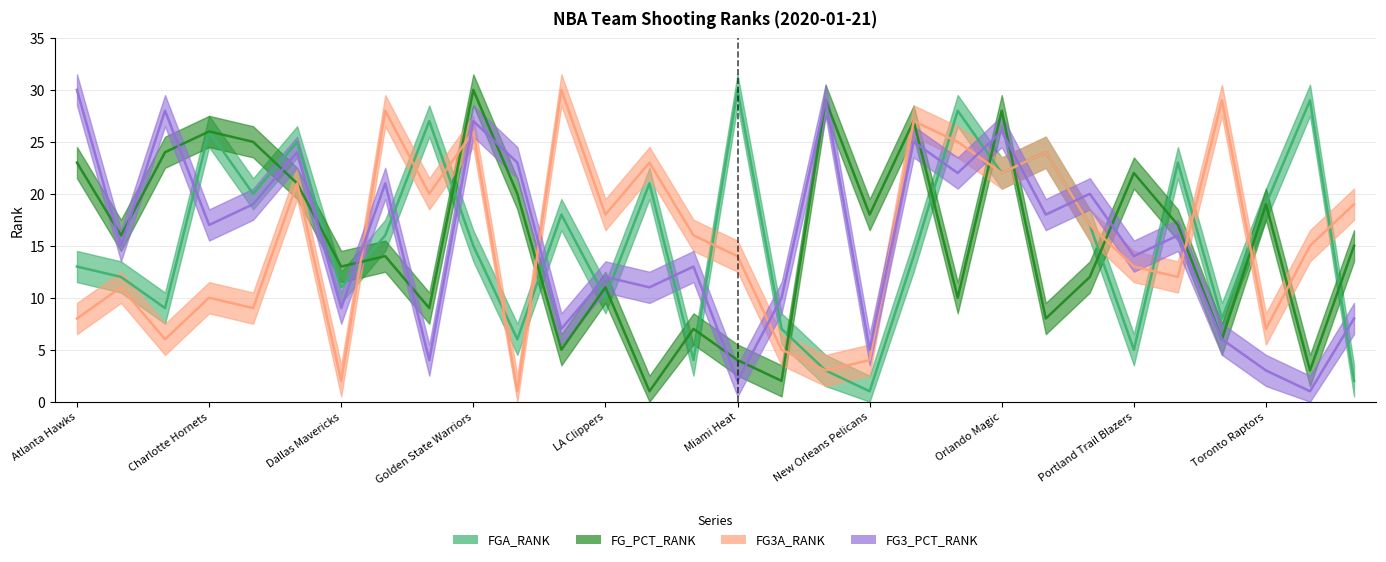

Reading left to right, list all the values displayed in this chart.

FGA_RANK: Atlanta Hawks=13	Boston Celtics=12	Brooklyn Nets=9	Charlotte Hornets=26	Chicago Bulls=20	Cleveland Cavaliers=25	Dallas Mavericks=11	Denver Nuggets=16	Detroit Pistons=27	Golden State Warriors=15	Houston Rockets=6	Indiana Pacers=18	LA Clippers=10	Los Angeles Lakers=21	Memphis Grizzlies=4	Miami Heat=30	Milwaukee Bucks=7	Minnesota Timberwolves=3	New Orleans Pelicans=1	New York Knicks=14	Oklahoma City Thunder=28	Orlando Magic=22	Philadelphia 76ers=24	Phoenix Suns=17	Portland Trail Blazers=5	Sacramento Kings=23	San Antonio Spurs=8	Toronto Raptors=19	Utah Jazz=29	Washington Wizards=2
FG_PCT_RANK: Atlanta Hawks=23	Boston Celtics=16	Brooklyn Nets=24	Charlotte Hornets=26	Chicago Bulls=25	Cleveland Cavaliers=21	Dallas Mavericks=13	Denver Nuggets=14	Detroit Pistons=9	Golden State Warriors=30	Houston Rockets=20	Indiana Pacers=5	LA Clippers=11	Los Angeles Lakers=1	Memphis Grizzlies=7	Miami Heat=4	Milwaukee Bucks=2	Minnesota Timberwolves=29	New Orleans Pelicans=18	New York Knicks=27	Oklahoma City Thunder=10	Orlando Magic=28	Philadelphia 76ers=8	Phoenix Suns=12	Portland Trail Blazers=22	Sacramento Kings=17	San Antonio Spurs=6	Toronto Raptors=19	Utah Jazz=3	Washington Wizards=15
FG3A_RANK: Atlanta Hawks=8	Boston Celtics=11	Brooklyn Nets=6	Charlotte Hornets=10	Chicago Bulls=9	Cleveland Cavaliers=21	Dallas Mavericks=2	Denver Nuggets=28	Detroit Pistons=20	Golden State Warriors=26	Houston Rockets=1	Indiana Pacers=30	LA Clippers=18	Los Angeles Lakers=23	Memphis Grizzlies=16	Miami Heat=14	Milwaukee Bucks=5	Minnesota Timberwolves=3	New Orleans Pelicans=4	New York Knicks=27	Oklahoma City Thunder=25	Orlando Magic=22	Philadelphia 76ers=24	Phoenix Suns=17	Portland Trail Blazers=13	Sacramento Kings=12	San Antonio Spurs=29	Toronto Raptors=7	Utah Jazz=15	Washington Wizards=19
FG3_PCT_RANK: Atlanta Hawks=30	Boston Celtics=15	Brooklyn Nets=28	Charlotte Hornets=17	Chicago Bulls=19	Cleveland Cavaliers=24	Dallas Mavericks=9	Denver Nuggets=21	Detroit Pistons=4	Golden State Warriors=27	Houston Rockets=23	Indiana Pacers=7	LA Clippers=12	Los Angeles Lakers=11	Memphis Grizzlies=13	Miami Heat=2	Milwaukee Bucks=10	Minnesota Timberwolves=29	New Orleans Pelicans=5	New York Knicks=25	Oklahoma City Thunder=22	Orlando Magic=26	Philadelphia 76ers=18	Phoenix Suns=20	Portland Trail Blazers=14	Sacramento Kings=16	San Antonio Spurs=6	Toronto Raptors=3	Utah Jazz=1	Washington Wizards=8